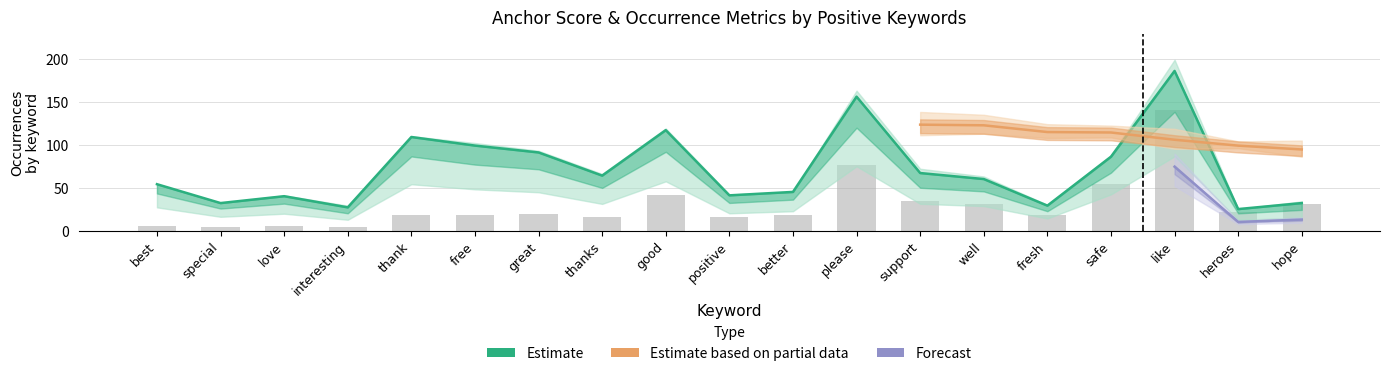

How many values in the normal series are below 18?

6